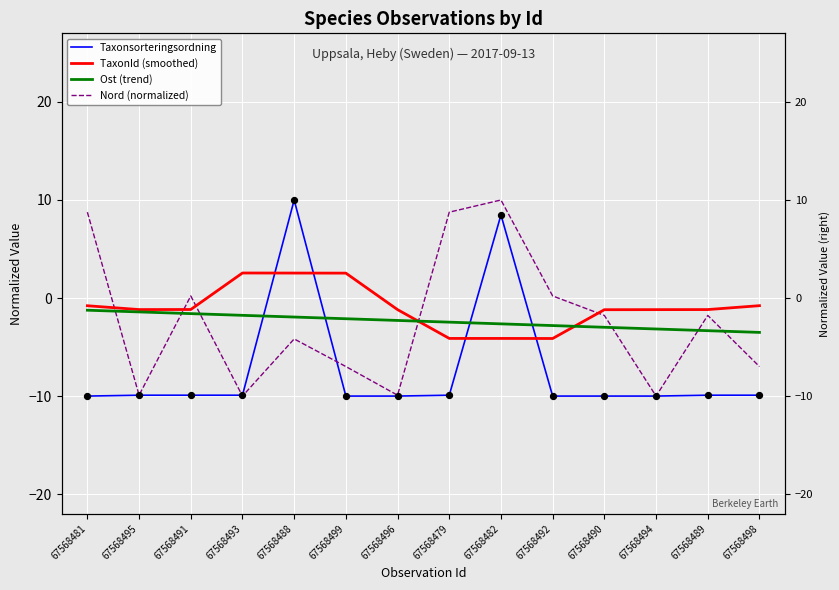

What are all the series names shown in the legend?

Taxonsorteringsordning, TaxonId (smoothed), Ost (trend), Nord (normalized)